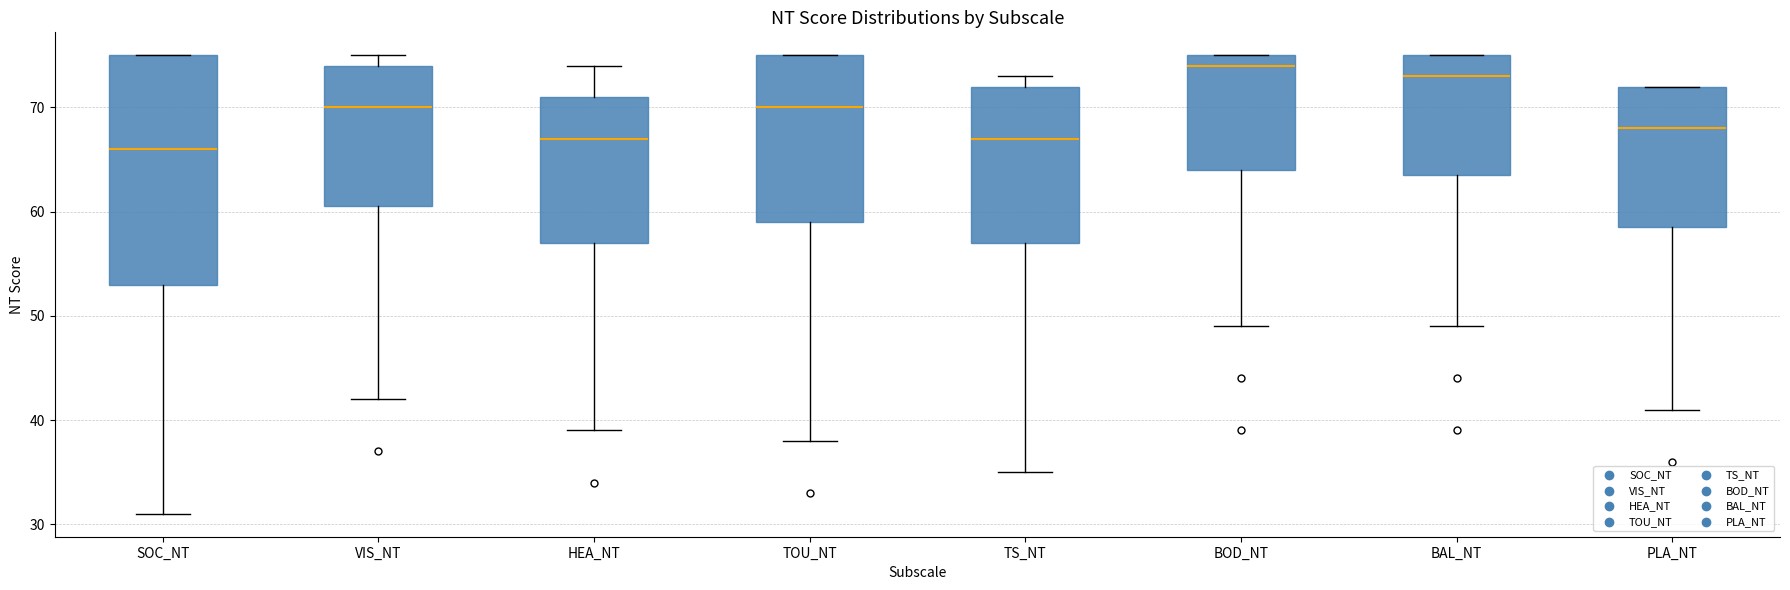

Which box has the lowest median line?

SOC_NT